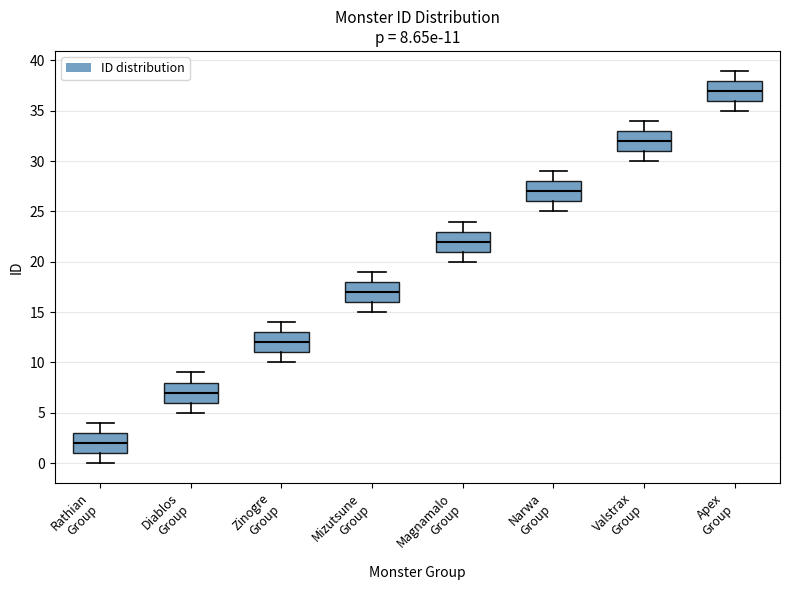

Which box's median line is the lowest?

Rathian Group